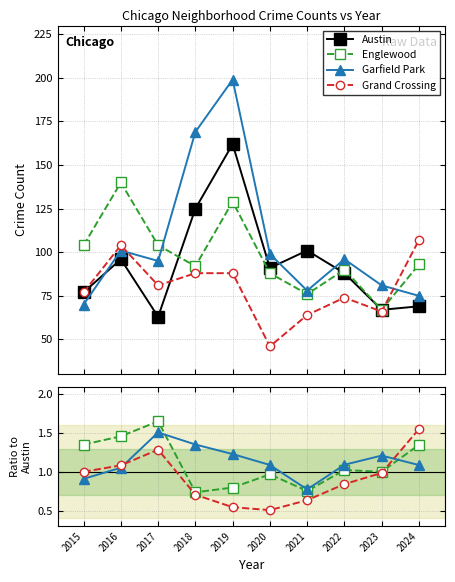

How many categories are shown in the chart?

10